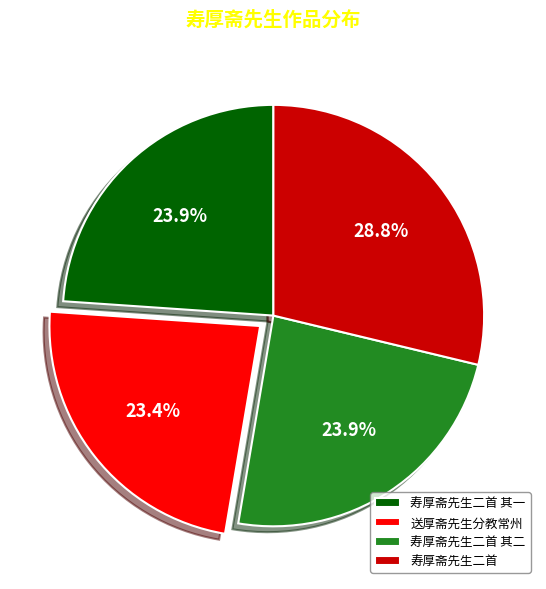

Is there a majority slice in this chart?

No